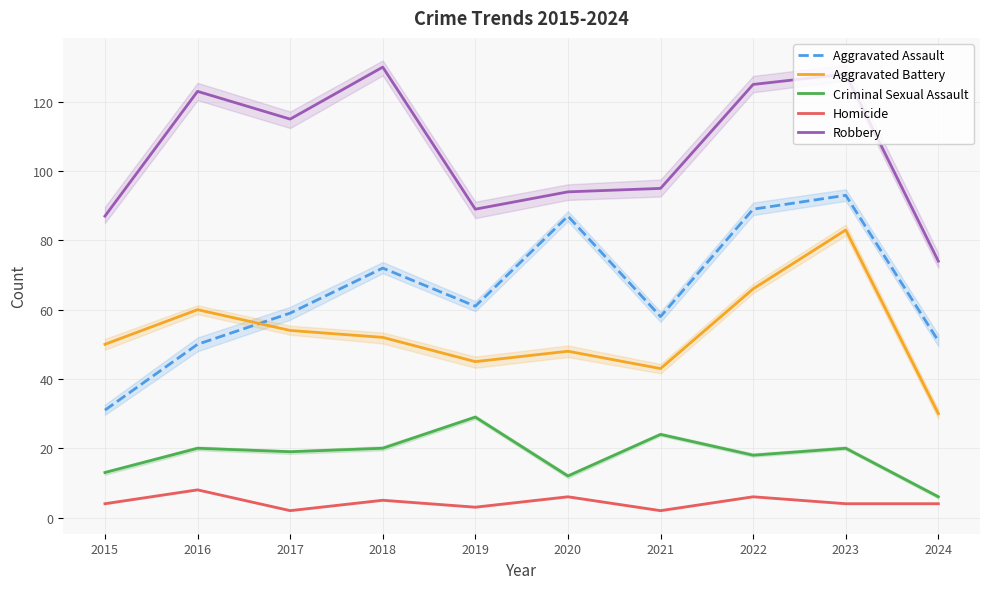

How many times do Aggravated Assault and Aggravated Battery cross each other?

1